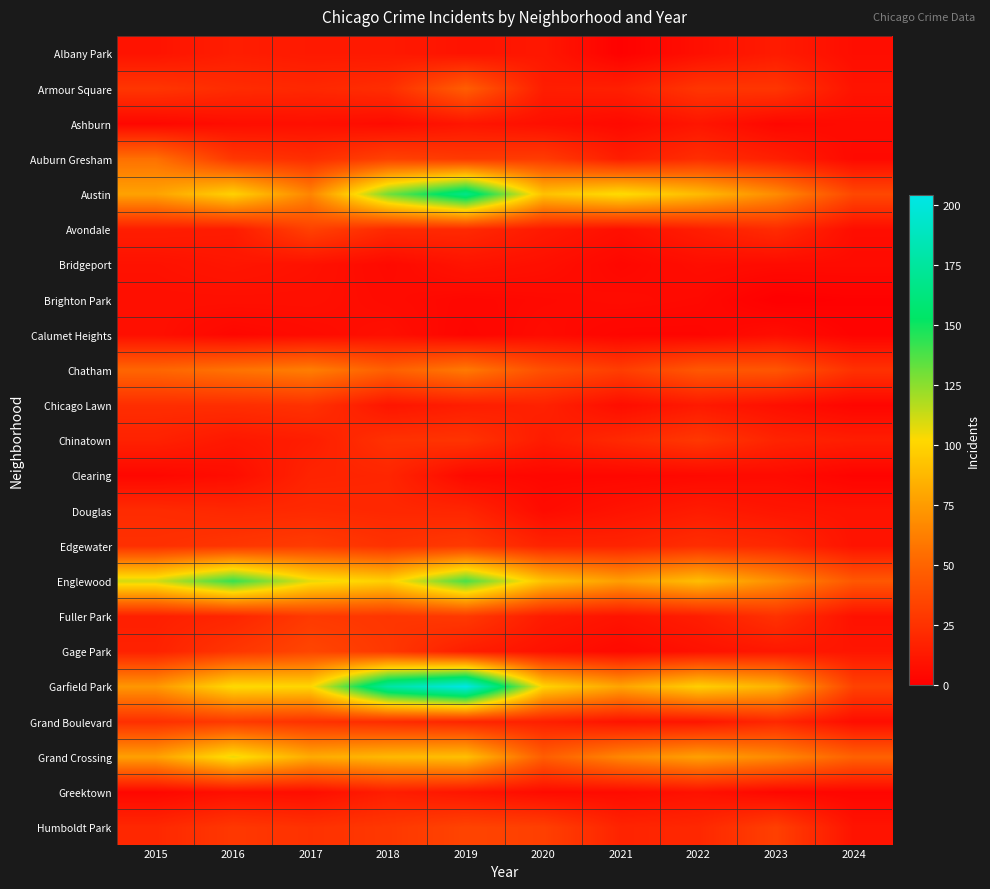

Reading right to left, extract all data points from this chart.

Albany Park: 2024=7	2023=14	2022=8	2021=1	2020=12	2019=10	2018=13	2017=13	2016=15	2015=10
Armour Square: 2024=10	2023=27	2022=27	2021=16	2020=15	2019=47	2018=23	2017=20	2016=22	2015=27
Ashburn: 2024=6	2023=4	2022=11	2021=5	2020=8	2019=11	2018=6	2017=8	2016=7	2015=4
Auburn Gresham: 2024=5	2023=16	2022=23	2021=15	2020=30	2019=29	2018=33	2017=23	2016=28	2015=56
Austin: 2024=36	2023=68	2022=89	2021=104	2020=92	2019=167	2018=130	2017=65	2016=99	2015=78
Avondale: 2024=7	2023=22	2022=15	2021=8	2020=13	2019=21	2018=21	2017=33	2016=14	2015=15
Bridgeport: 2024=6	2023=6	2022=7	2021=4	2020=8	2019=10	2018=5	2017=9	2016=11	2015=9
Brighton Park: 2024=1	2023=0	2022=5	2021=6	2020=5	2019=4	2018=6	2017=8	2016=8	2015=8
Calumet Heights: 2024=2	2023=7	2022=3	2021=3	2020=6	2019=3	2018=8	2017=6	2016=4	2015=8
Chatham: 2024=25	2023=43	2022=44	2021=31	2020=40	2019=60	2018=48	2017=62	2016=57	2015=51
Chicago Lawn: 2024=3	2023=8	2022=13	2021=7	2020=17	2019=15	2018=11	2017=25	2016=23	2015=23
Chinatown: 2024=15	2023=18	2022=28	2021=21	2020=14	2019=26	2018=25	2017=15	2016=12	2015=17
Clearing: 2024=2	2023=6	2022=5	2021=4	2020=4	2019=5	2018=19	2017=18	2016=7	2015=4
Douglas: 2024=10	2023=11	2022=14	2021=10	2020=6	2019=19	2018=20	2017=21	2016=20	2015=22
Edgewater: 2024=10	2023=20	2022=23	2021=18	2020=18	2019=29	2018=25	2017=30	2016=27	2015=24
Englewood: 2024=44	2023=69	2022=90	2021=76	2020=92	2019=138	2018=98	2017=107	2016=142	2015=111
Fuller Park: 2024=9	2023=25	2022=15	2021=10	2020=14	2019=29	2018=27	2017=29	2016=19	2015=16
Gage Park: 2024=11	2023=12	2022=9	2021=5	2020=9	2019=15	2018=28	2017=35	2016=27	2015=17
Garfield Park: 2024=33	2023=85	2022=98	2021=79	2020=100	2019=204	2018=178	2017=101	2016=103	2015=73
Grand Boulevard: 2024=7	2023=20	2022=11	2021=10	2020=16	2019=19	2018=22	2017=25	2016=29	2015=24
Grand Crossing: 2024=49	2023=67	2022=77	2021=66	2020=47	2019=91	2018=88	2017=82	2016=106	2015=77
Greektown: 2024=3	2023=4	2022=9	2021=6	2020=6	2019=11	2018=15	2017=7	2016=8	2015=4
Humboldt Park: 2024=10	2023=32	2022=20	2021=18	2020=32	2019=34	2018=28	2017=25	2016=28	2015=20